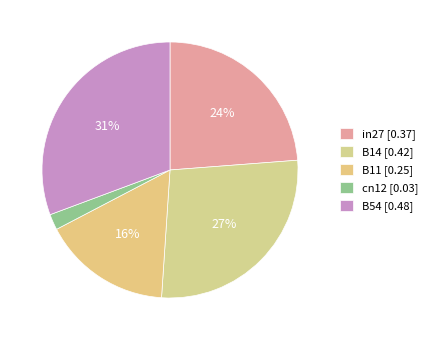

Does B54 represent more than half of the total?

No